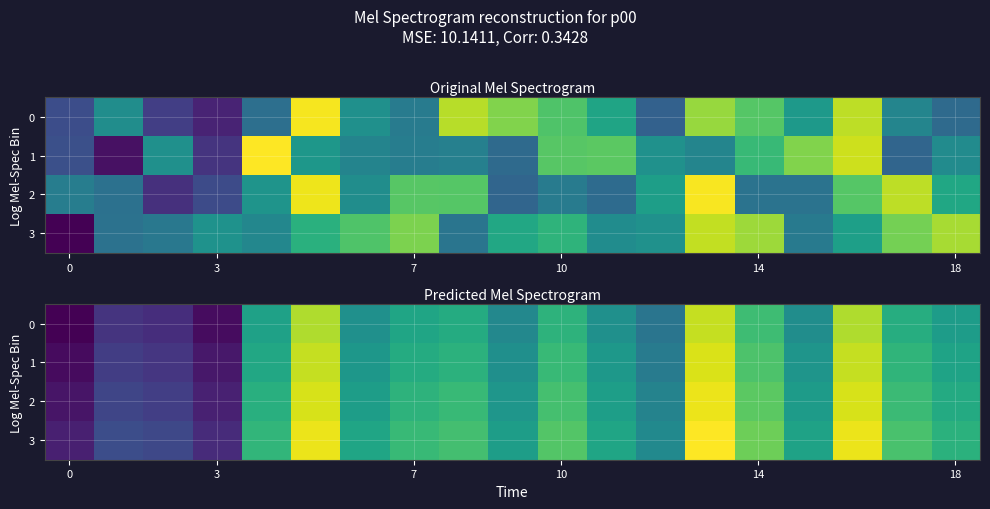

How many values in the 1 series are below 94?

9